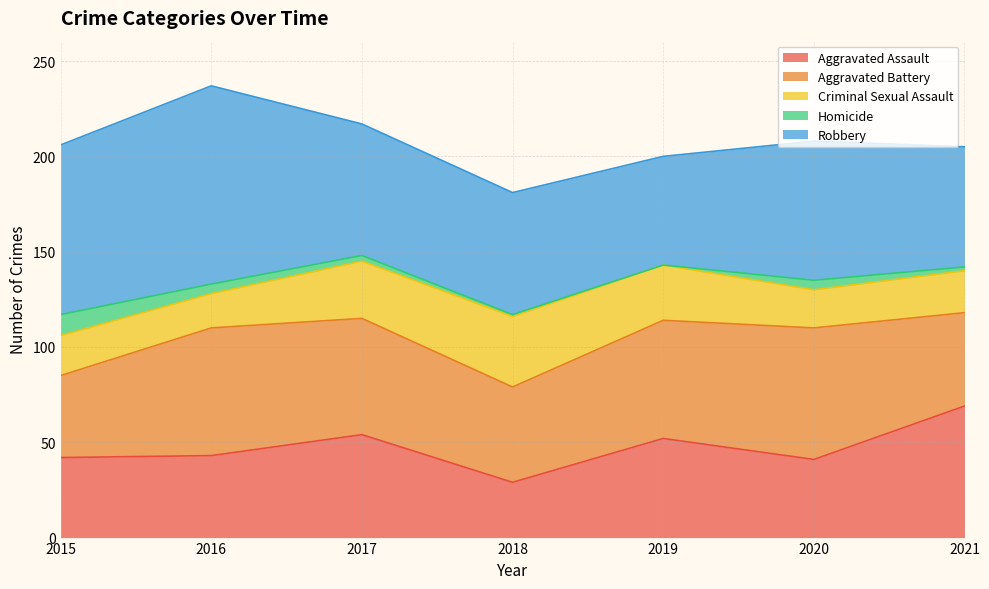

What is the sum of the Aggravated Battery values at 2015 and 2021?

92